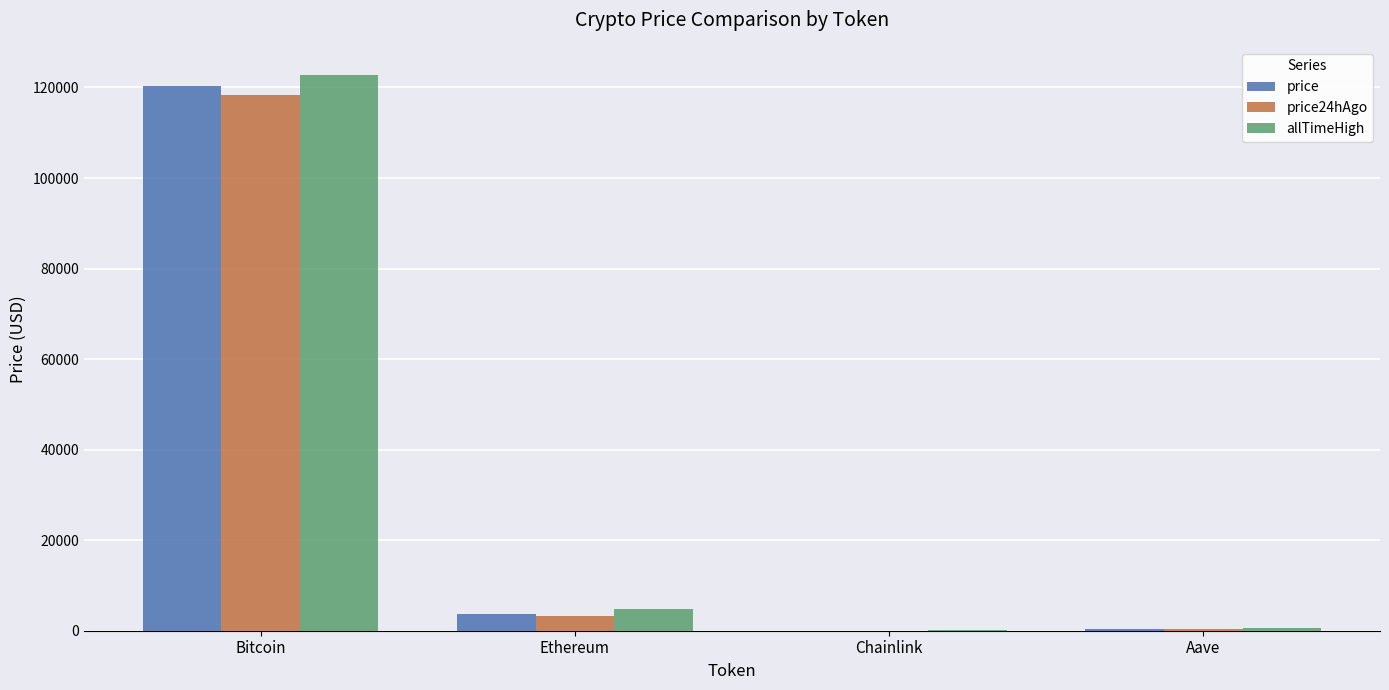

What is the average value of the price series?

31083.3